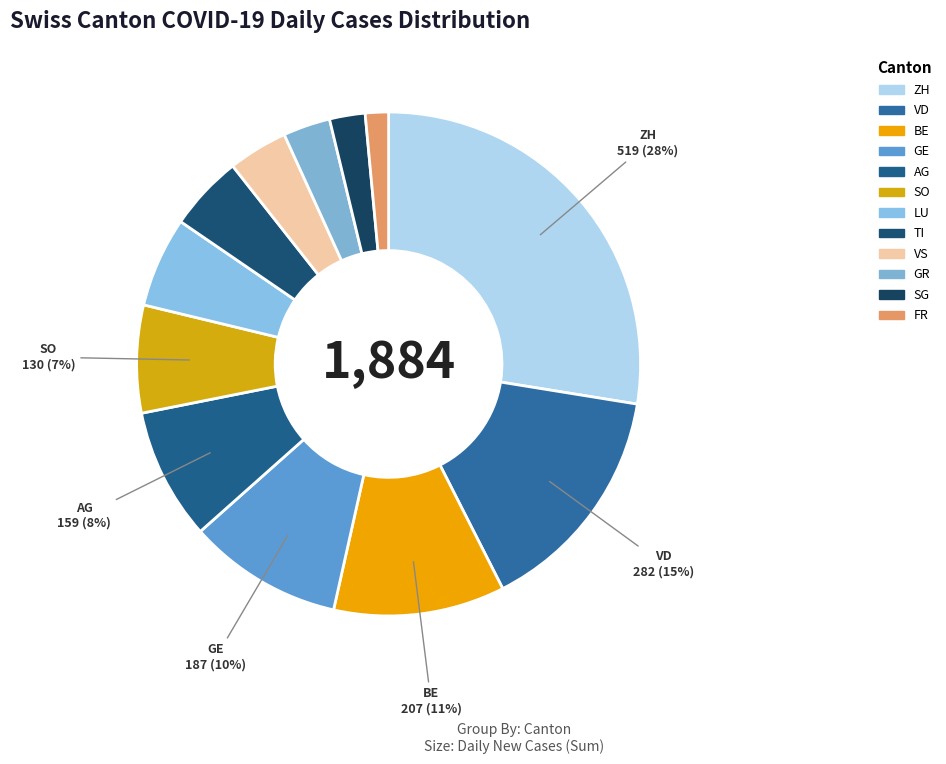

What percentage do VD and VS together represent?

18.8%